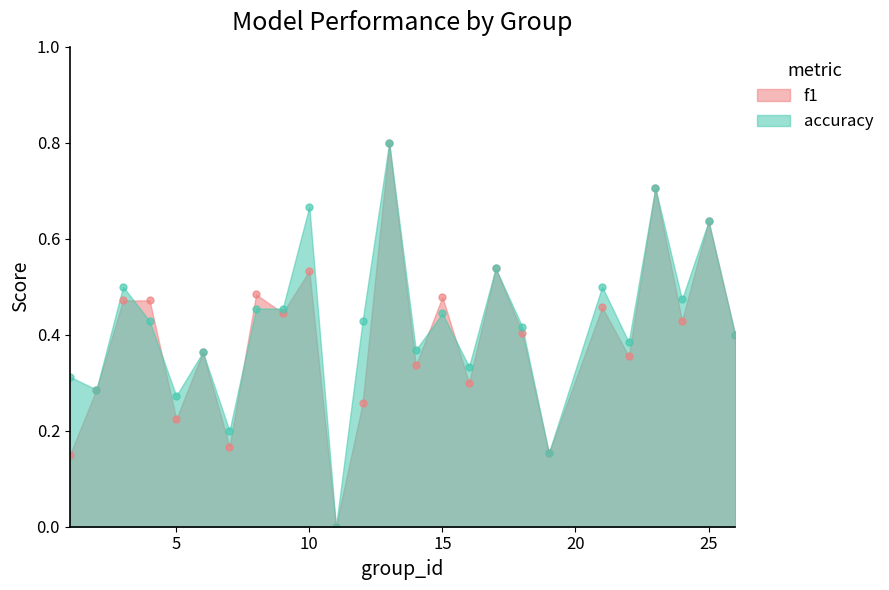

Reading left to right, list all the values displayed in this chart.

f1: 1=0.1	2=0.3	3=0.5	4=0.5	5=0.2	6=0.4	7=0.2	8=0.5	9=0.4	10=0.5	11=0.0	12=0.3	13=0.8	14=0.3	15=0.5	16=0.3	17=0.5	18=0.4	19=0.2	21=0.5	22=0.4	23=0.7	24=0.4	25=0.6	26=0.4
accuracy: 1=0.3	2=0.3	3=0.5	4=0.4	5=0.3	6=0.4	7=0.2	8=0.5	9=0.5	10=0.7	11=0.0	12=0.4	13=0.8	14=0.4	15=0.4	16=0.3	17=0.5	18=0.4	19=0.2	21=0.5	22=0.4	23=0.7	24=0.5	25=0.6	26=0.4